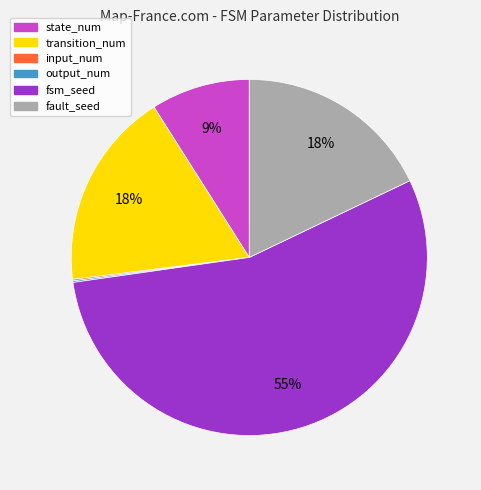

Which slice is the largest?

fsm_seed